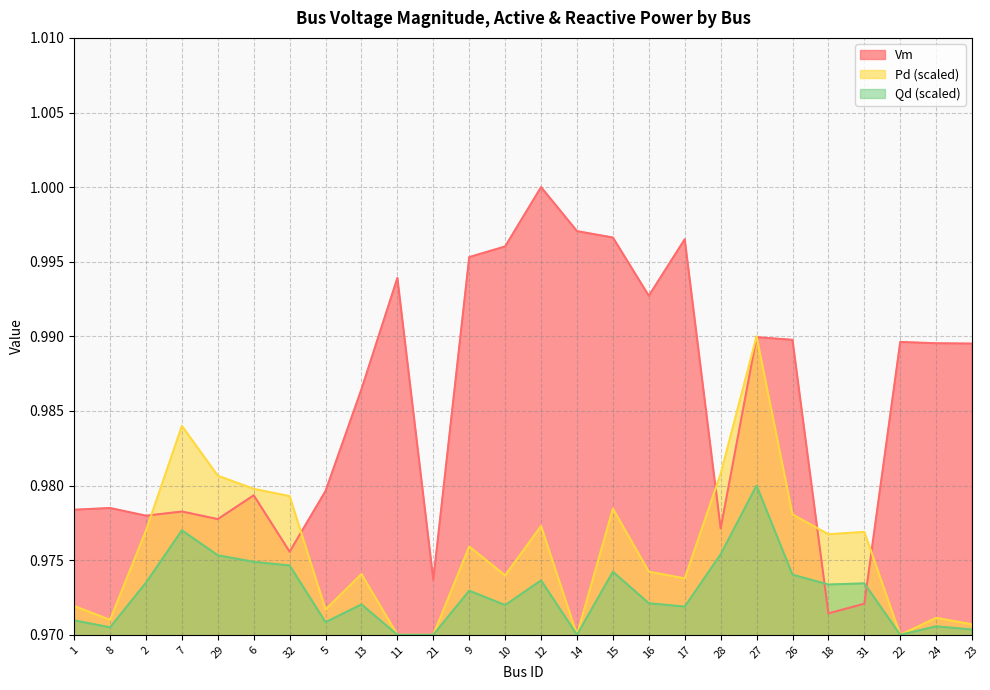

At how many categories does at least one series exceed 0?

26